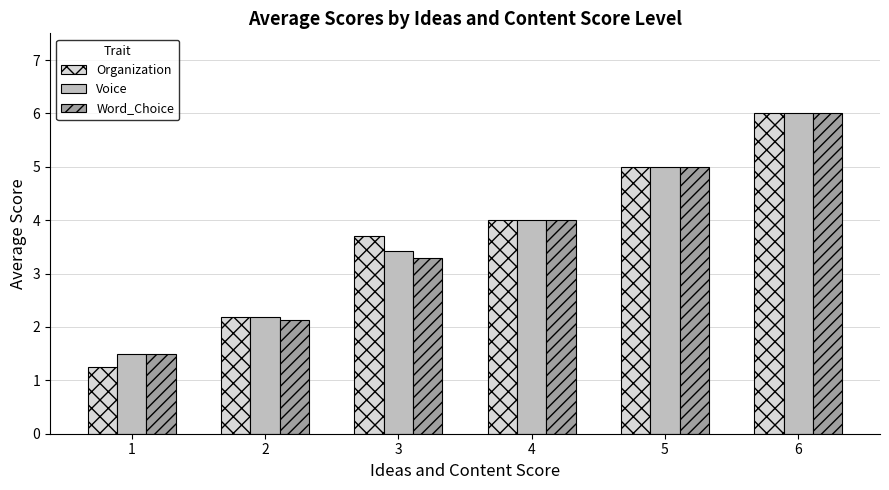

At which category is the sum across all series the highest?

6